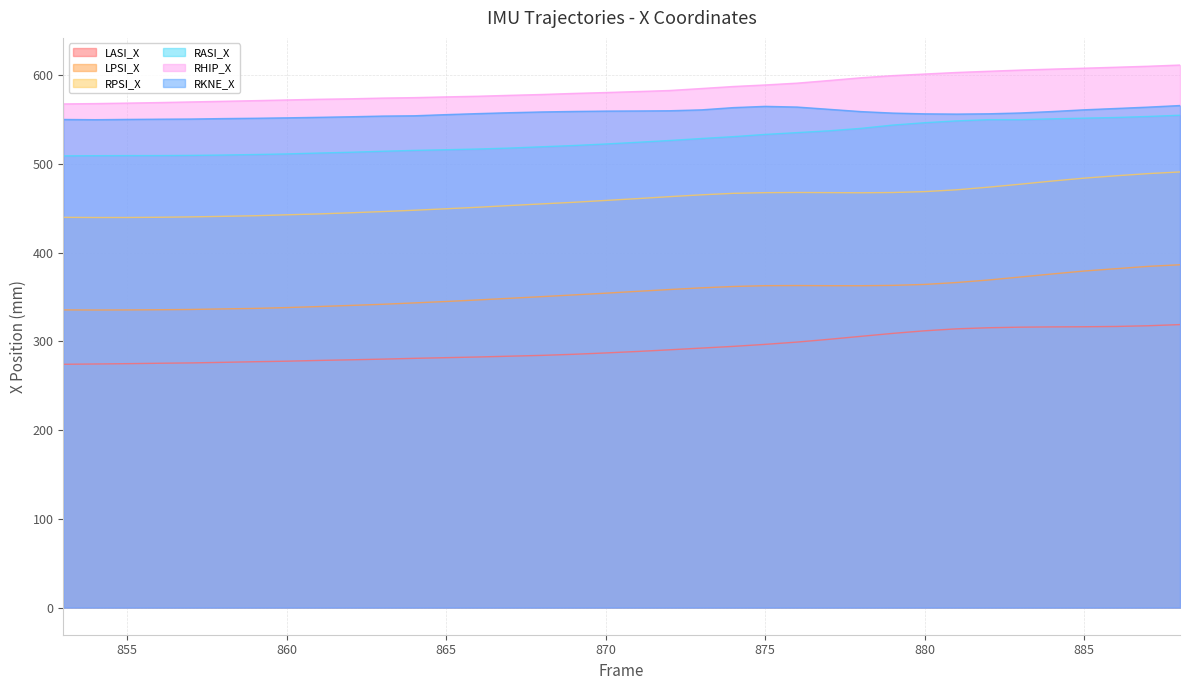

What is the sum of all RHIP_X values?

21085.2